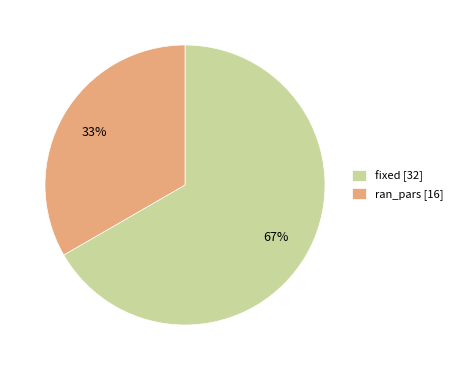

Which slice is the largest?

fixed